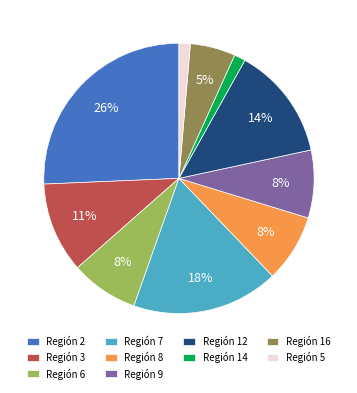

True or false: Región 2 accounts for 40% of the total.

False